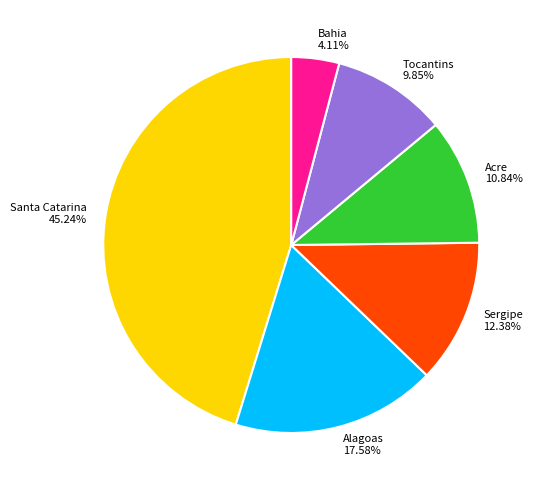

What portion of the pie excludes Acre?

89.2%